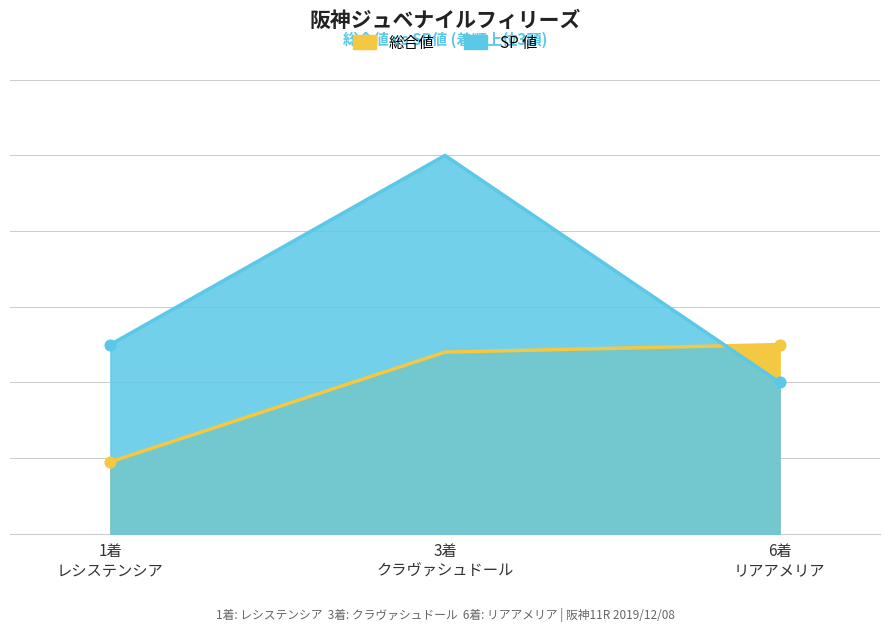

At which category is the sum across all series the highest?

クラヴァシュドール